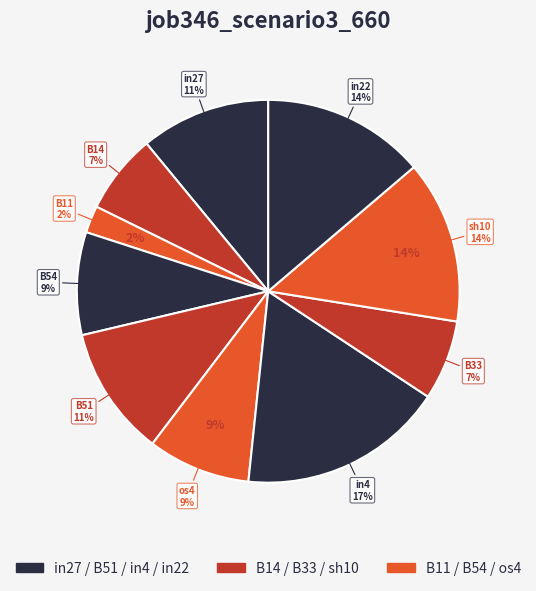

What portion of the pie excludes B11?

97.7%